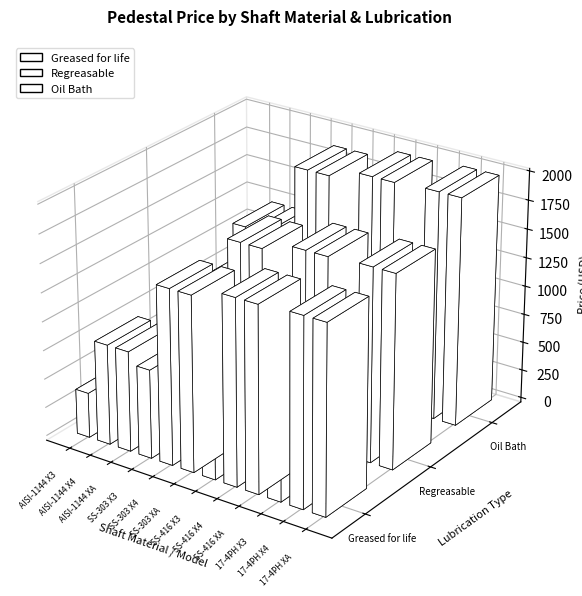

Reading left to right, transcribe all the data shown in this chart.

Greased for life: 0=390	1=870	2=870	3=770	4=1520	5=1520	6=820	7=1610	8=1610	9=840	10=1630	11=1630
Regreasable: 0=420	1=920	2=920	3=800	4=1570	5=1570	6=850	7=1660	8=1660	9=870	10=1680	11=1680
Oil Bath: 0=740	1=1220	2=1220	3=1120	4=1870	5=1870	6=1170	7=1960	8=1960	9=1190	10=1980	11=1980